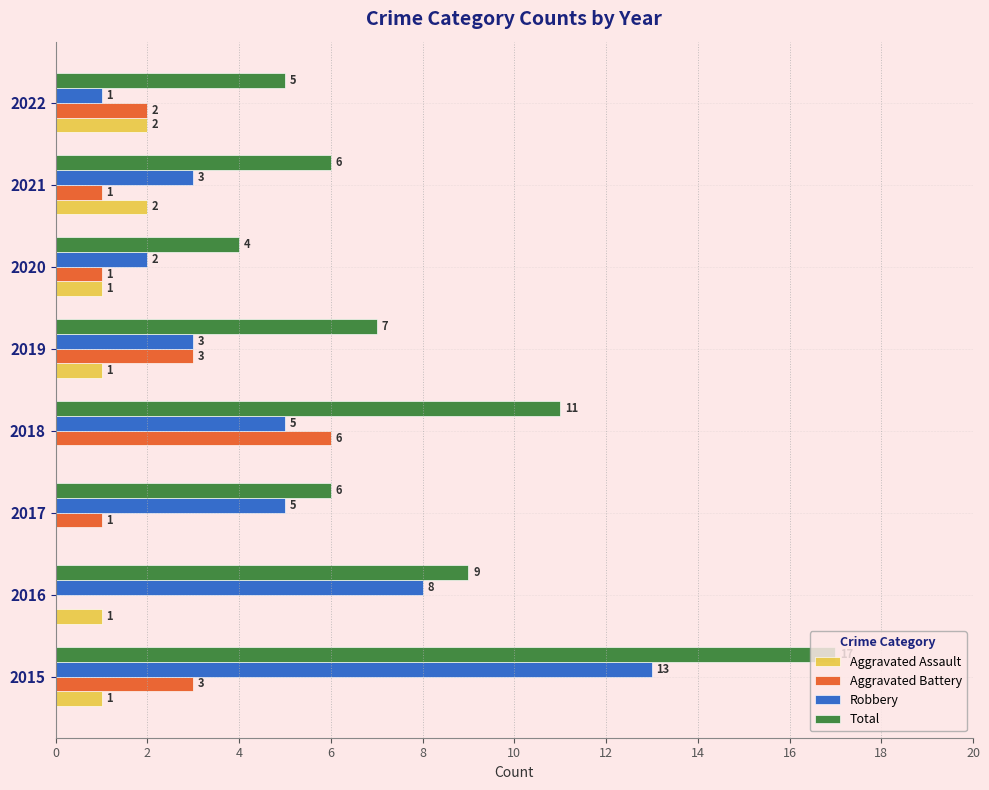

Which category has the highest value in the Aggravated Battery series?

2018